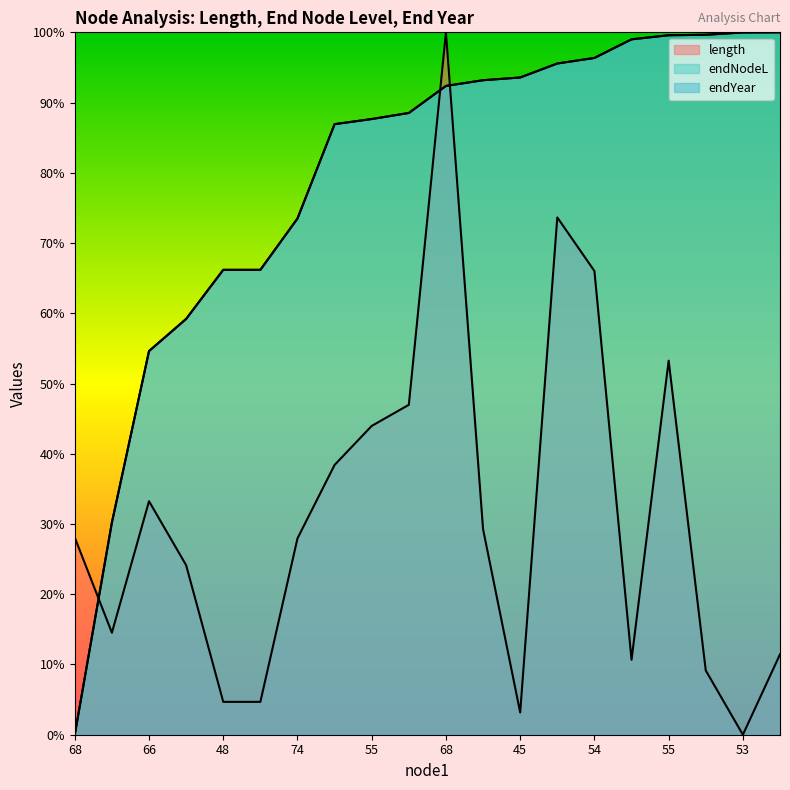

How many times do length and endYear cross each other?

3